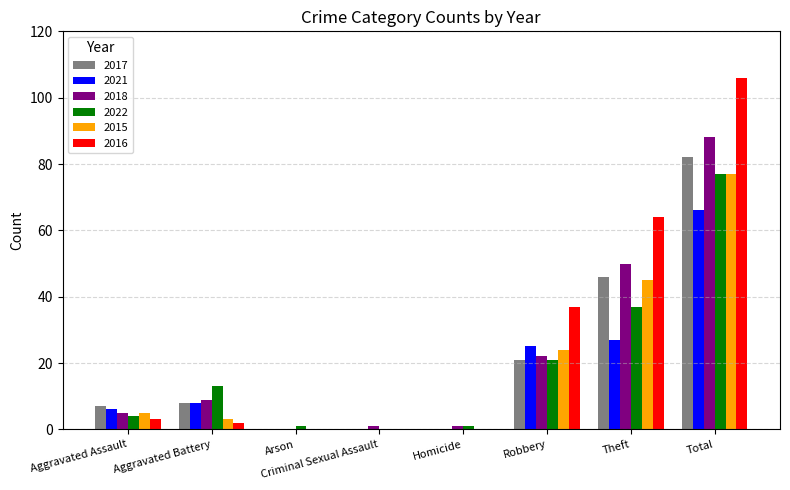

What is the greatest value displayed?

106